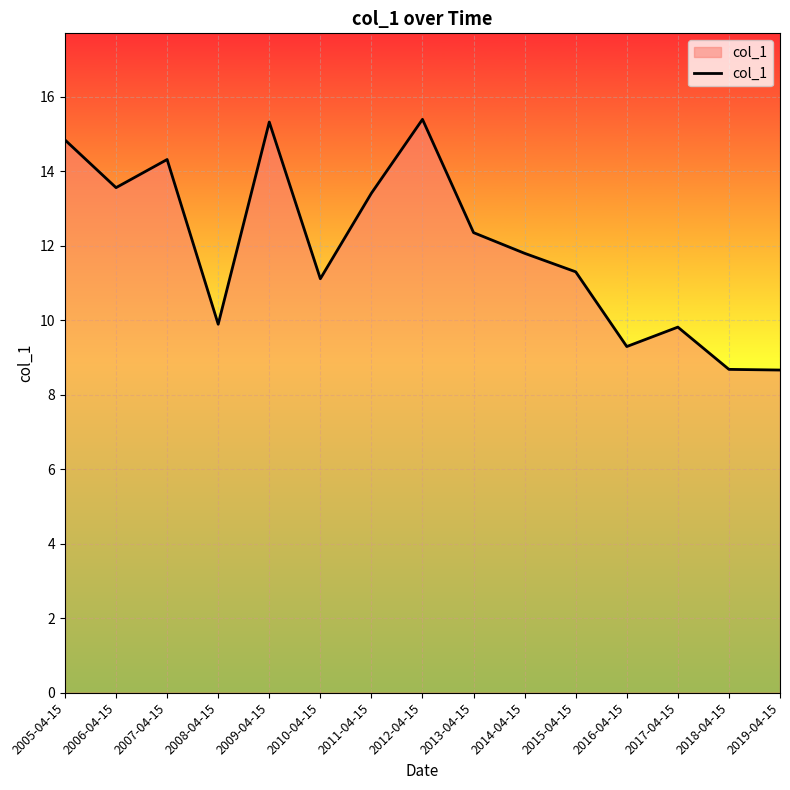

True or false: there are more than 2 points higher than both neighbors.

True